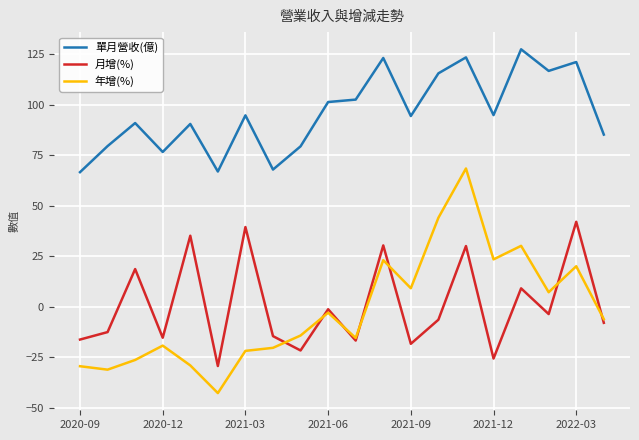

What are all the series names shown in the legend?

單月營收(億), 月增(%), 年增(%)